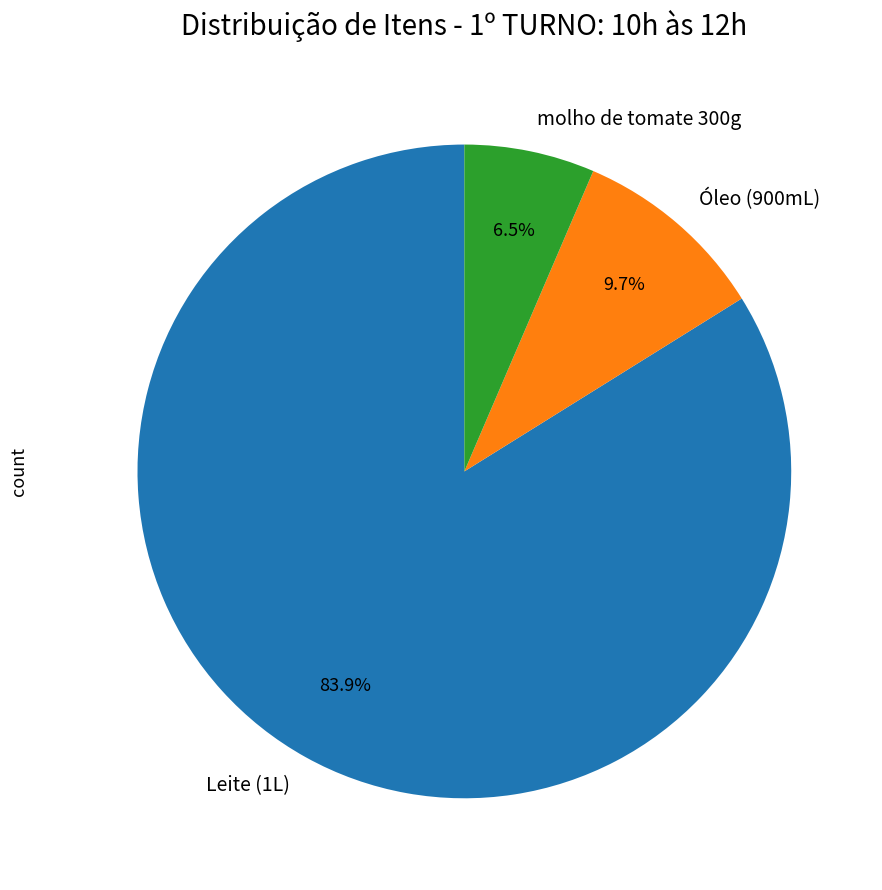

How many slices are in this pie chart?

3